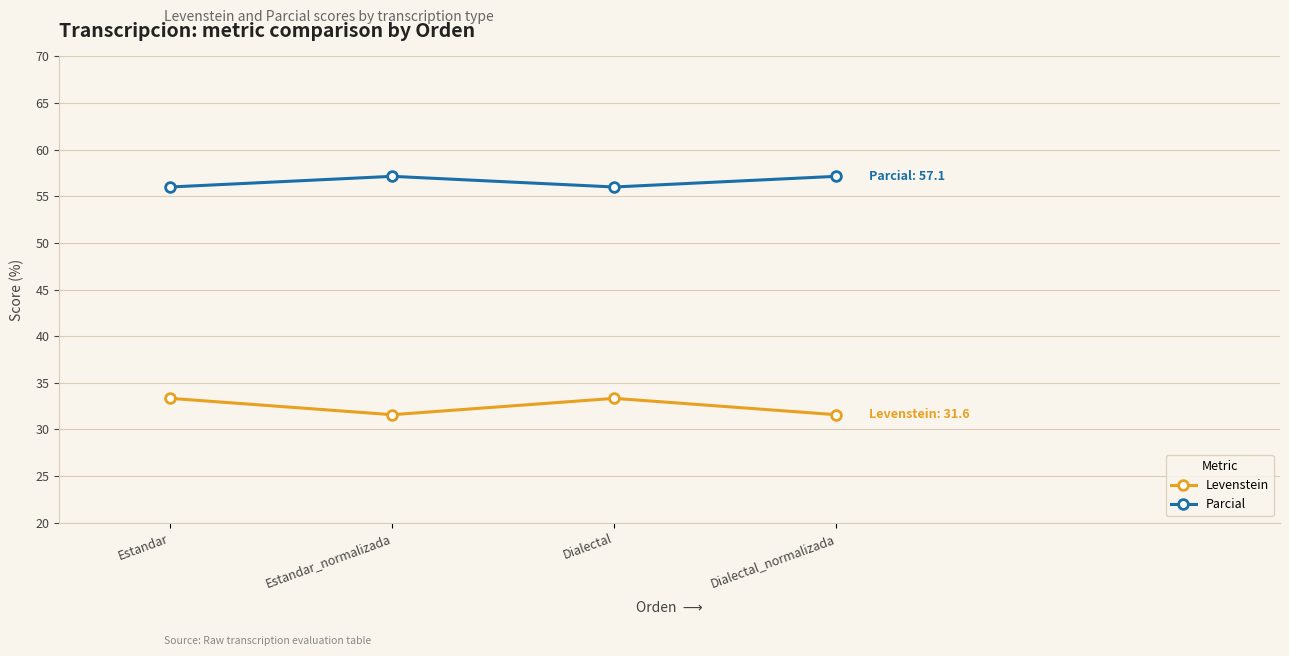

What are all the series names shown in the legend?

Levenstein, Parcial